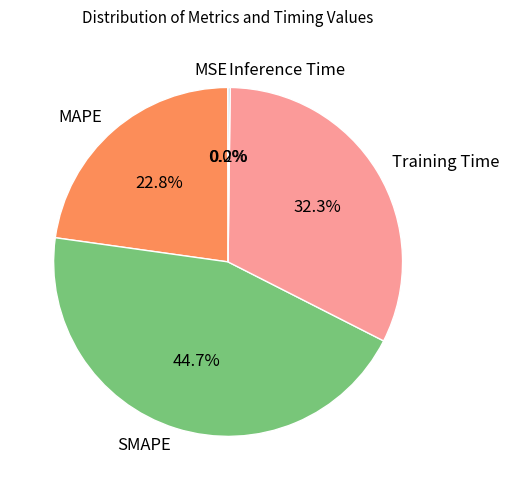

To the nearest percent, what is the average slice percentage?

20%